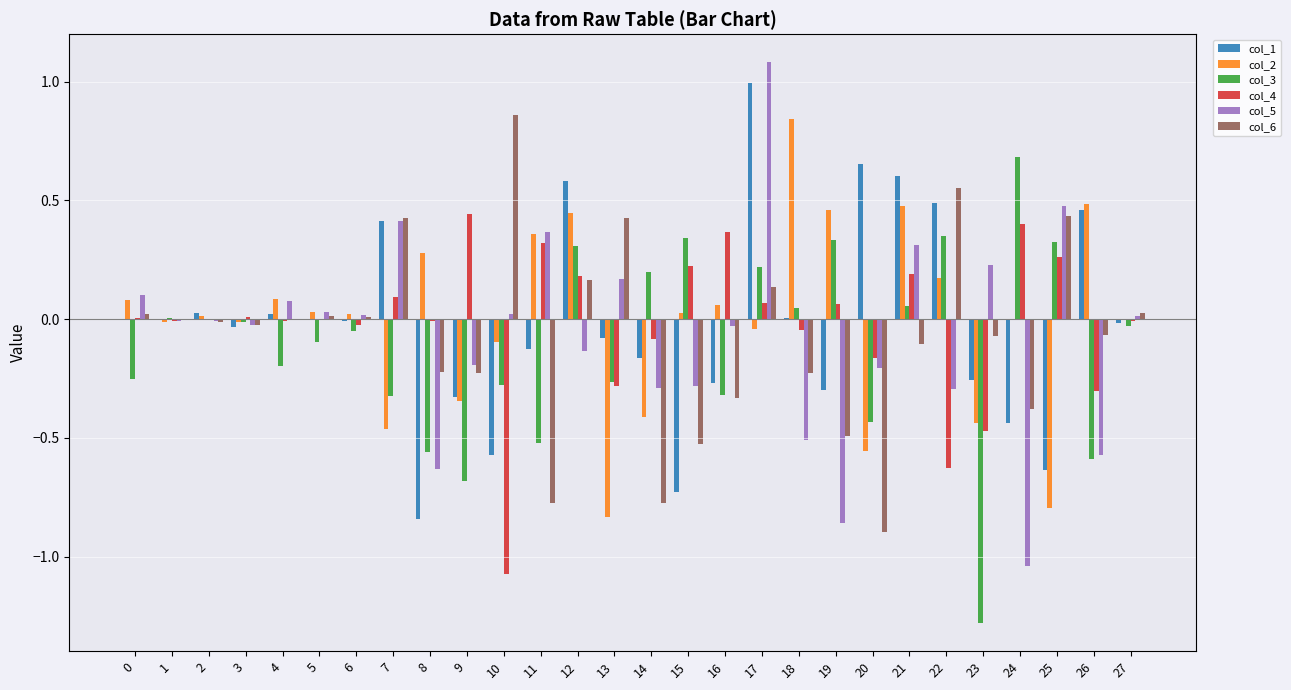

Which series has the largest range (max minus min)?

col_5